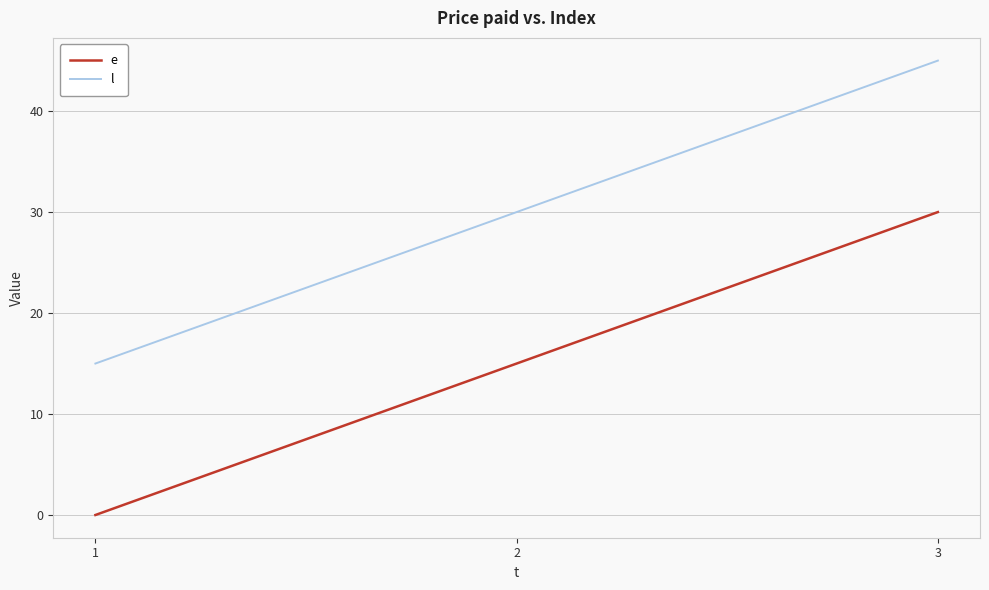

Which series has the largest total across all categories?

l